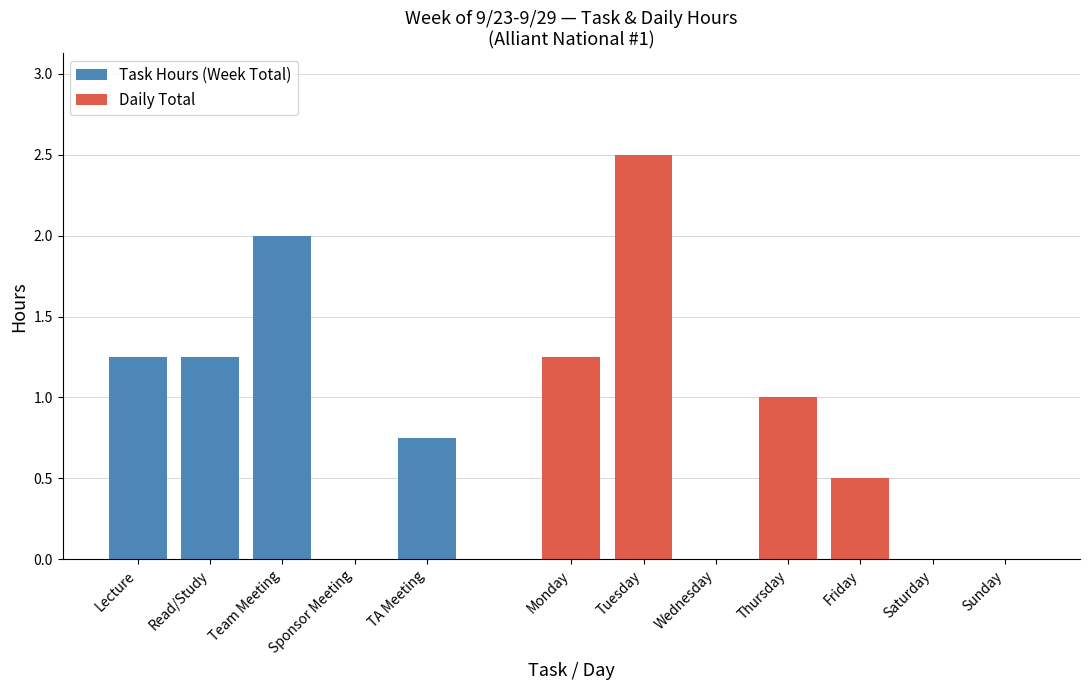

How many data points in Task Hours (Week Total) are above 1?

3